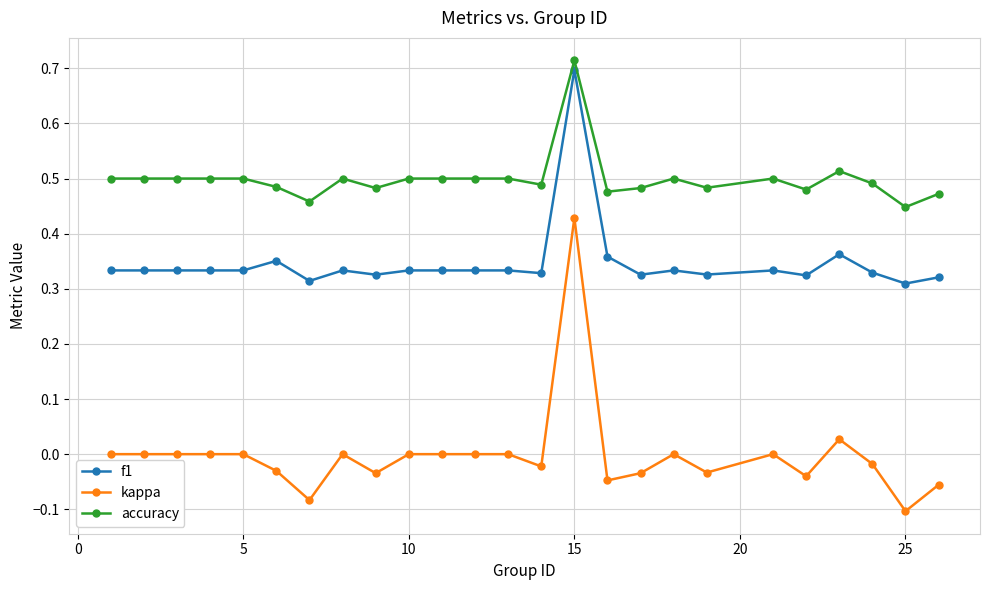

Which series has the largest total across all categories?

accuracy